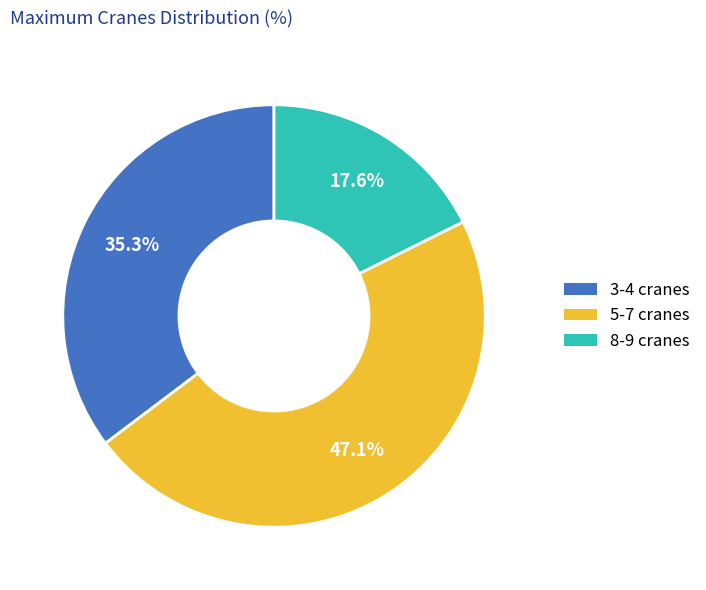

Count the number of slices in the pie.

3